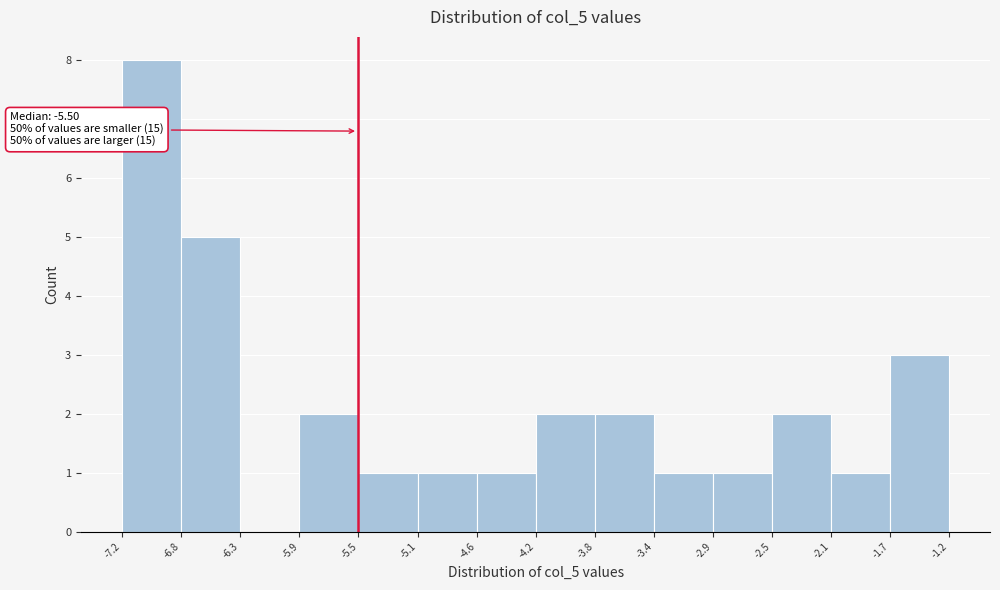

Over which range of the x-axis is the bar tallest?

-7.2 to -6.8